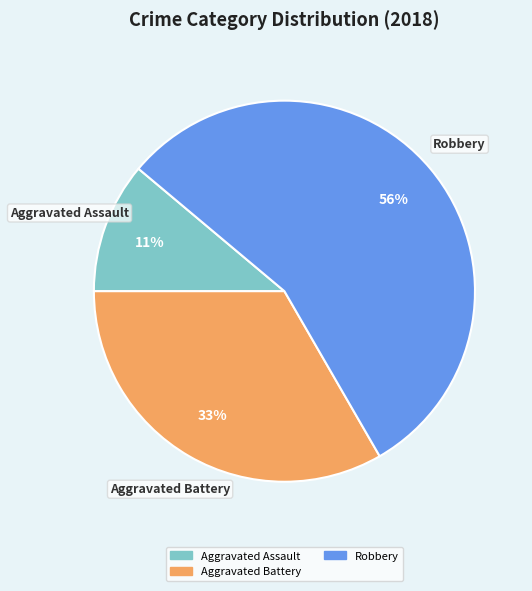

Count the number of slices in the pie.

3